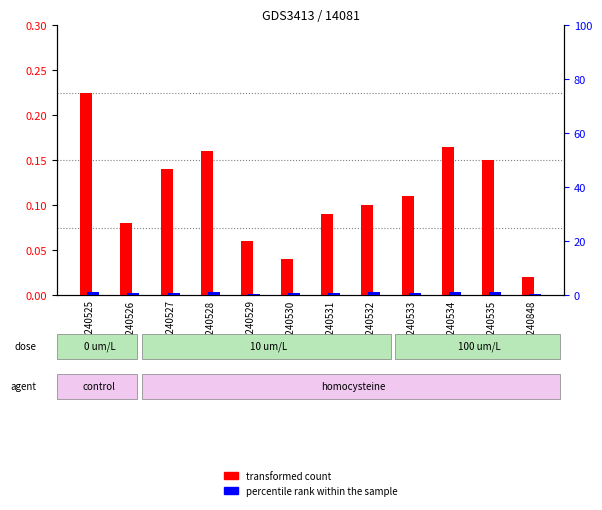

What is the spread (max minus min) of values at GSM240532?

0.9